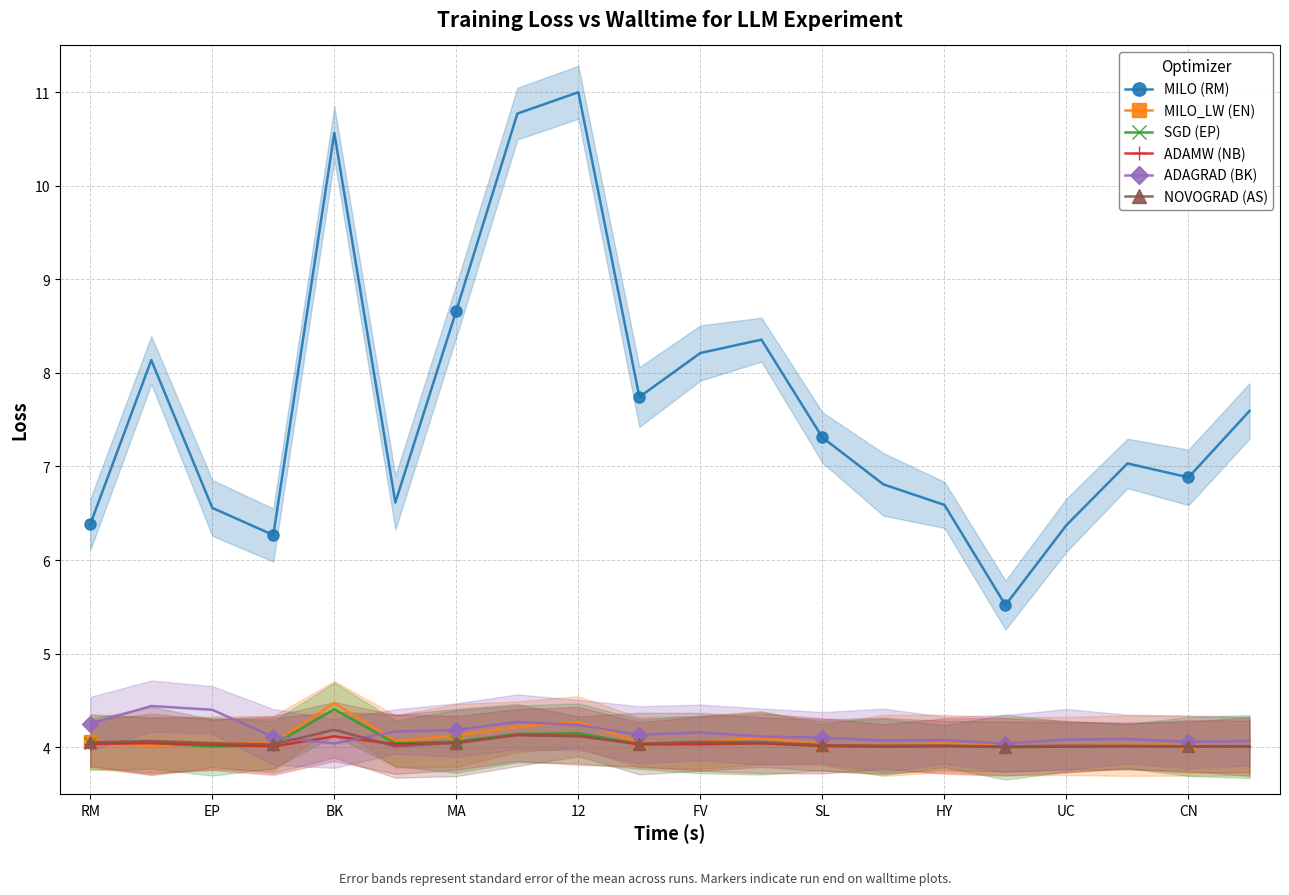

What is the lowest value of the MILO_LW (EN) series?

4.0